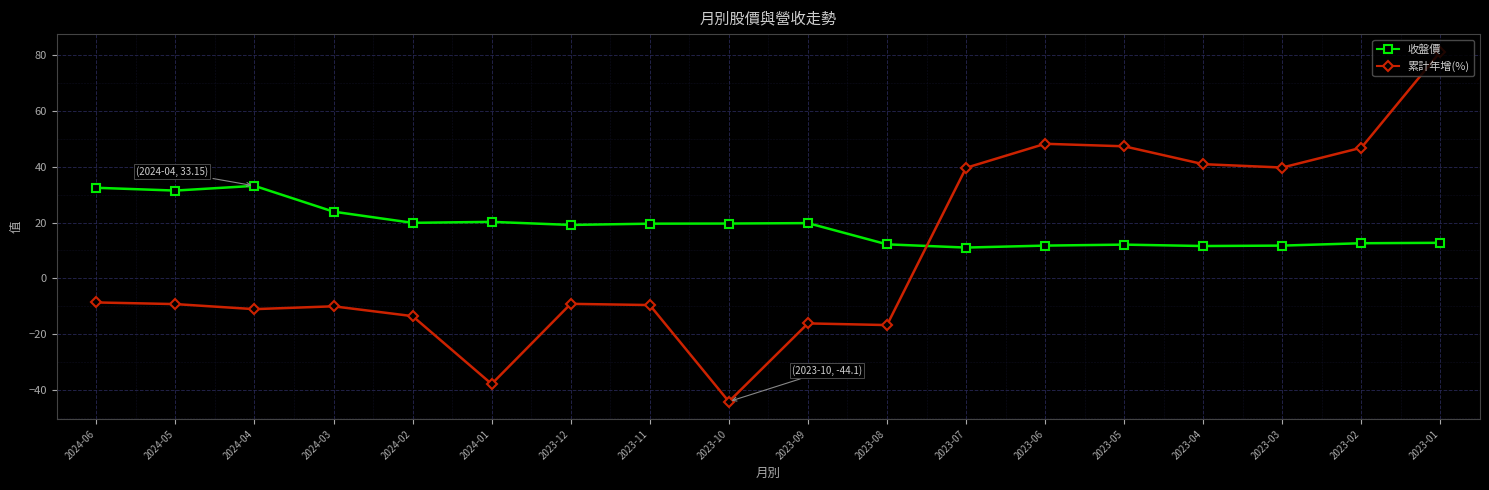

What is the label of the 18th point from the right?

2024-06